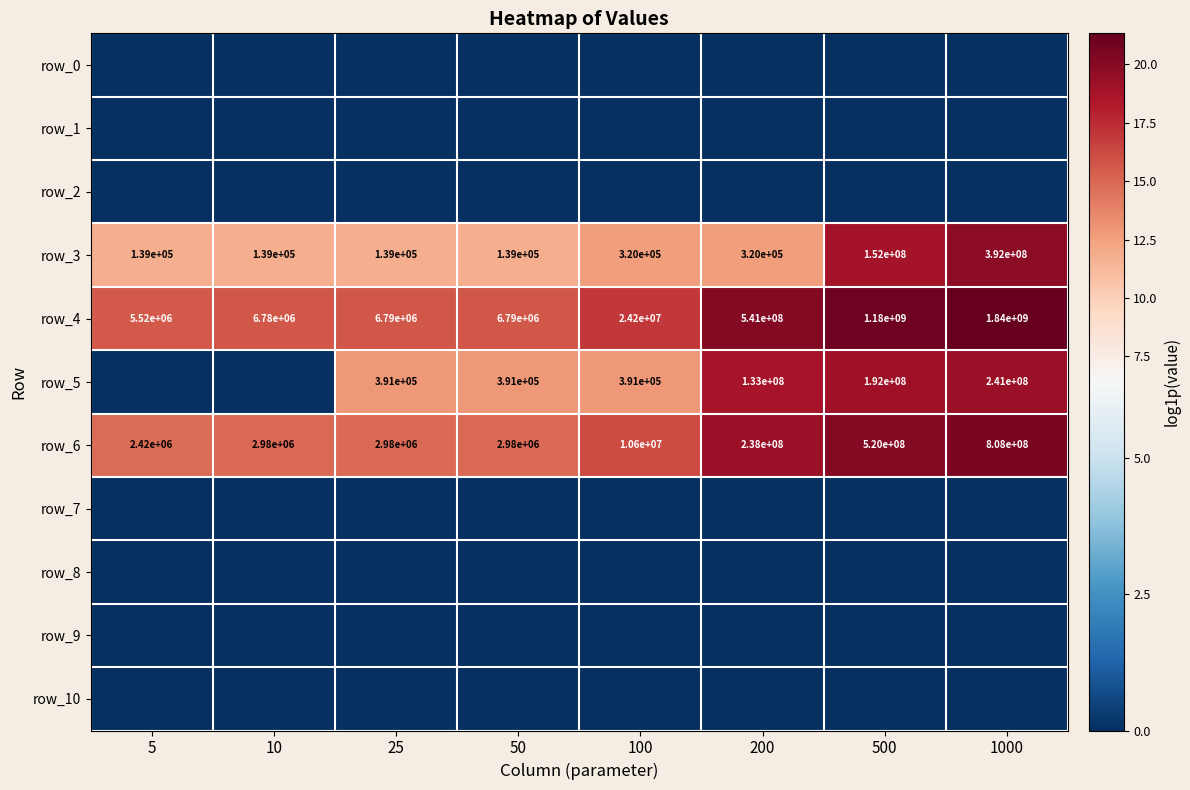

The row_4 series shows 27.6 at 25. True or false?

False